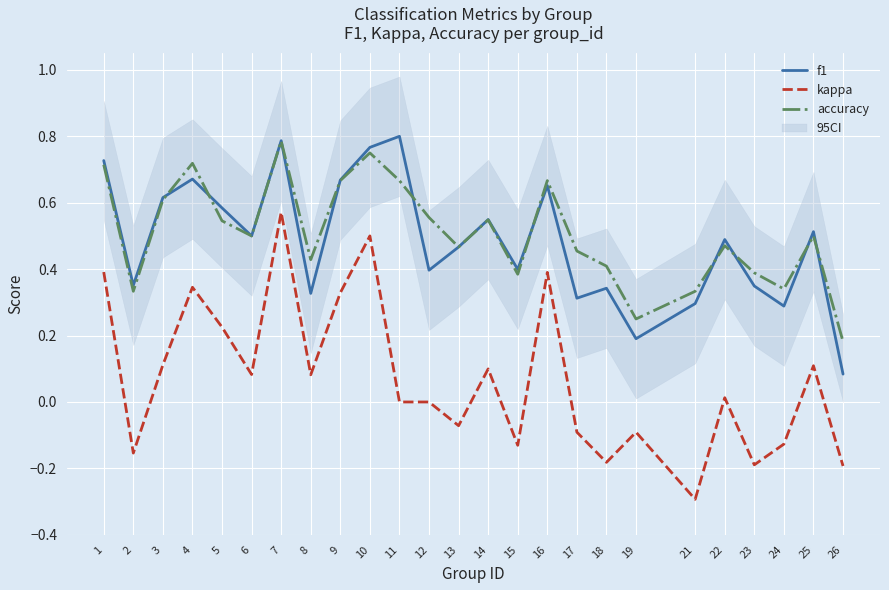

At which category is the sum across all series the highest?

7